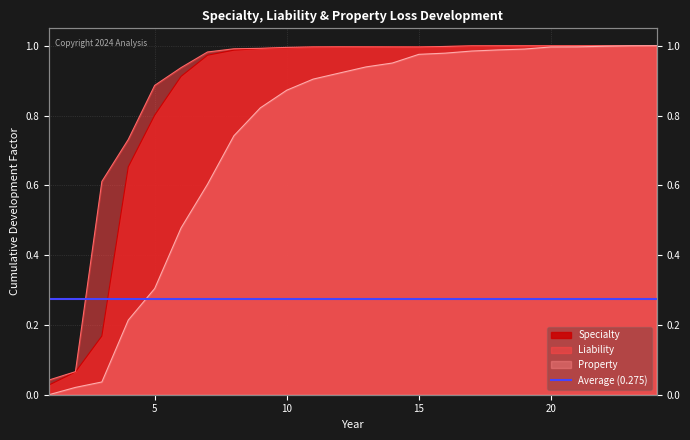

True or false: Specialty has a value of 1.0 at 8.

True